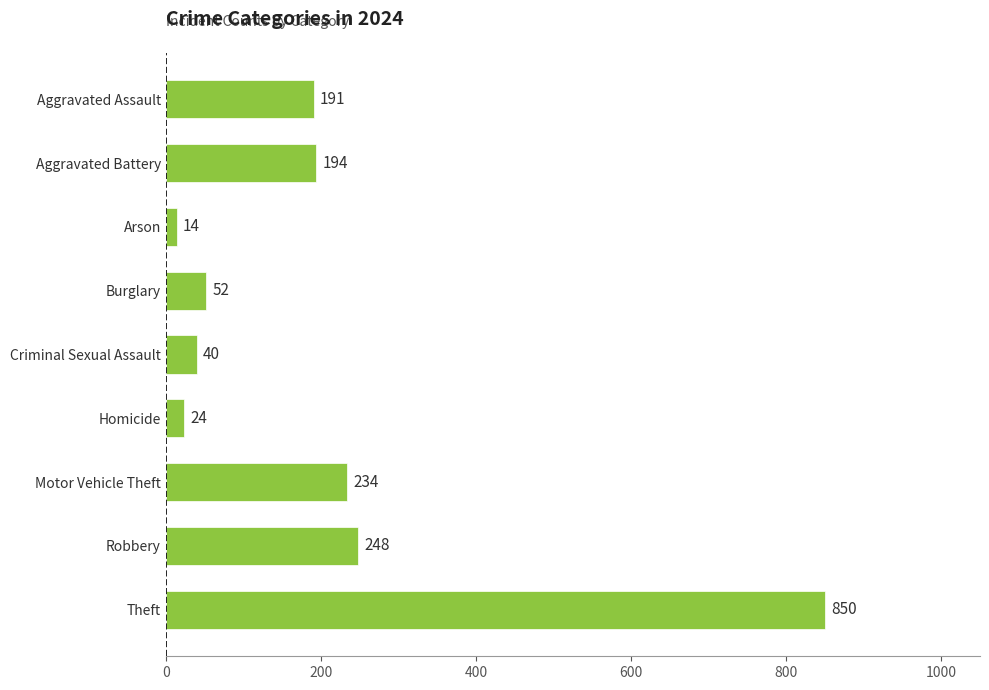

What is the value of the 6th bar from the top?

24